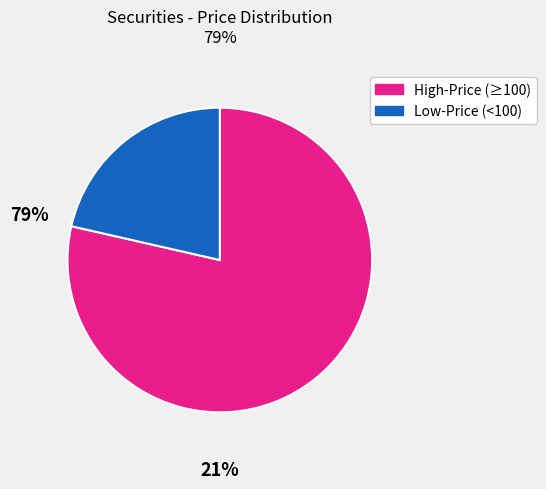

Approximately how many times larger is the value at High-Price (≥100) compared to Low-Price (<100)?

3.7